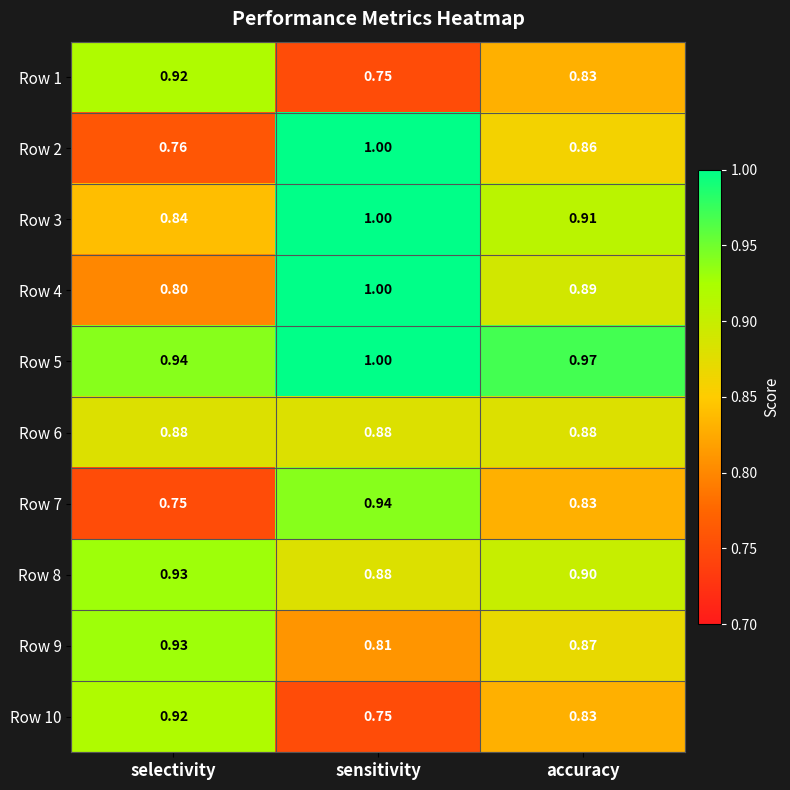

List the labels in order of Row 2 value, largest first.

sensitivity, accuracy, selectivity